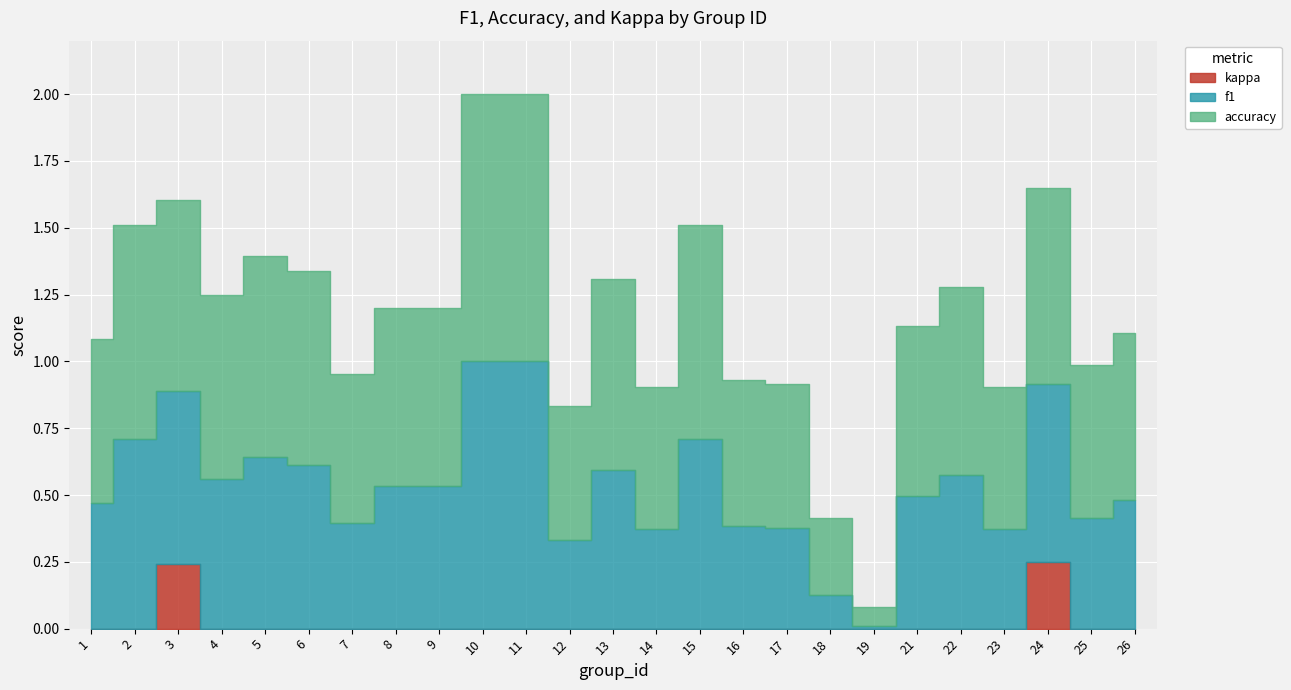

Which label corresponds to the smallest value in the chart?

1